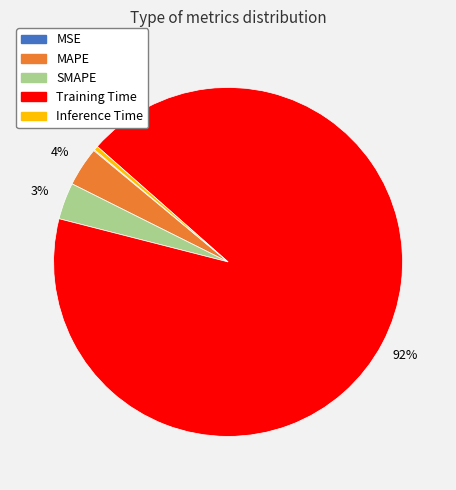

Is there any slice that represents more than half of the pie?

Yes